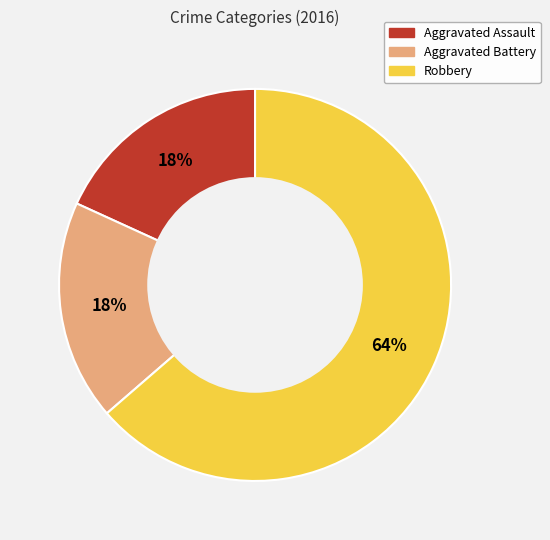

Approximately how many times larger is the value at Aggravated Assault compared to Aggravated Battery?

1.0